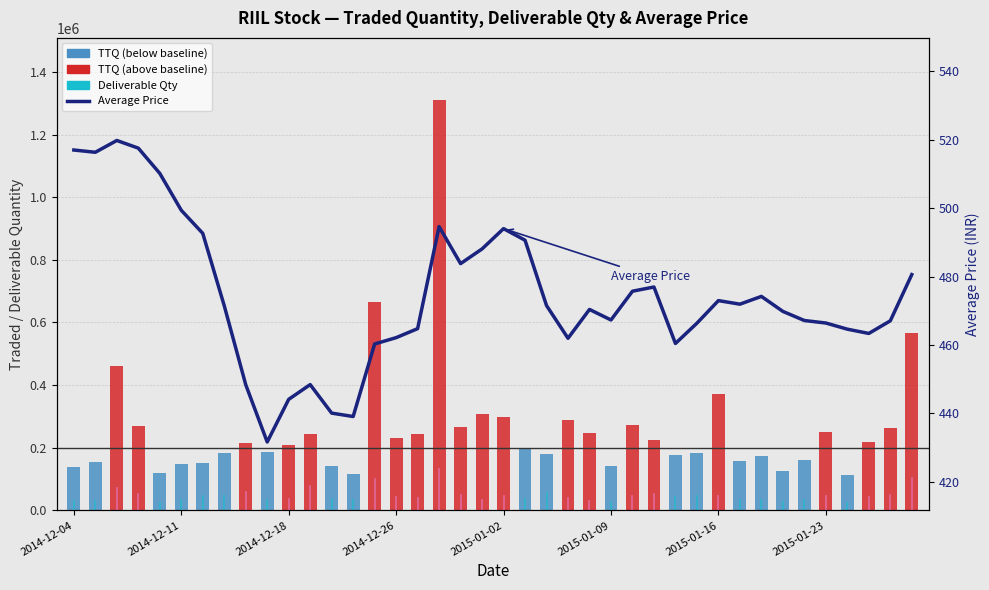

Which category has the lowest value in the Total Traded Quantity series?

36